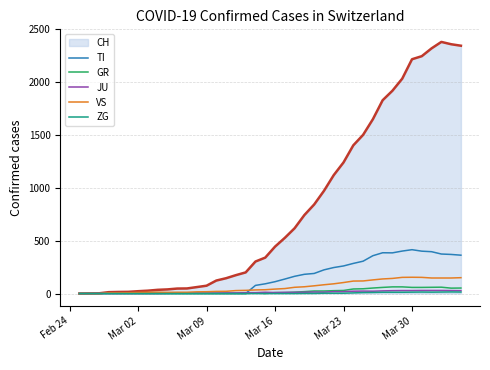

Which series ends up on top after the final intersection of JU and TI?

TI